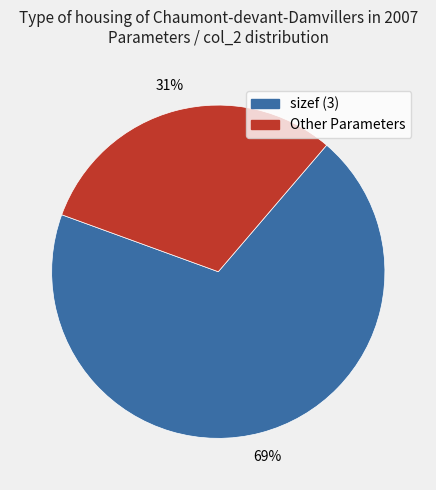

Does any single category account for the majority?

Yes